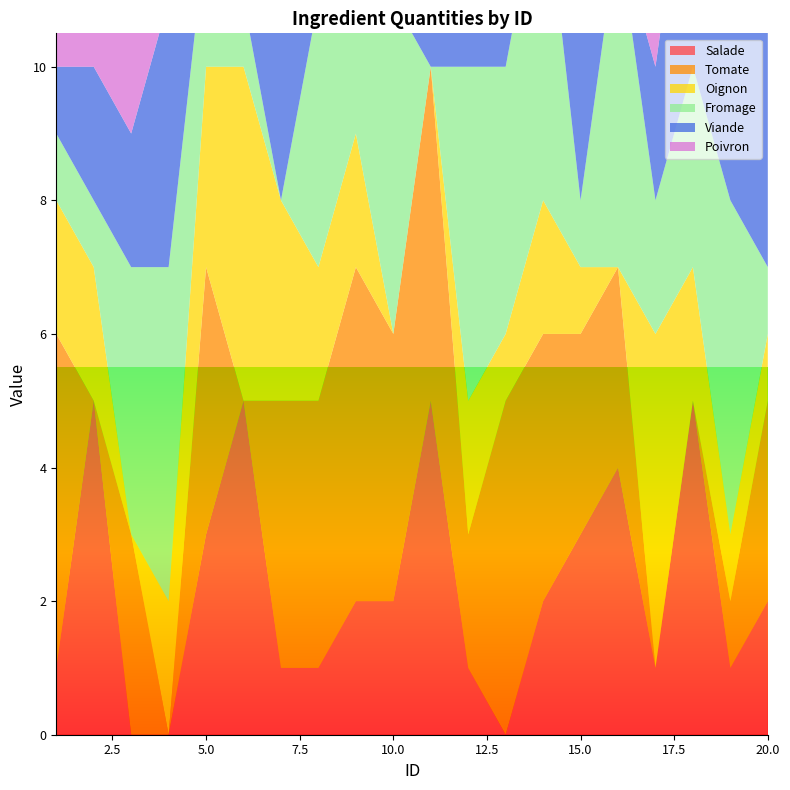

Reading left to right, extract all data points from this chart.

Salade: 1=1	2=5	3=0	4=0	5=3	6=5	7=1	8=1	9=2	10=2	11=5	12=1	13=0	14=2	15=3	16=4	17=1	18=5	19=1	20=2
Tomate: 1=5	2=0	3=3	4=0	5=4	6=0	7=4	8=4	9=5	10=4	11=5	12=2	13=5	14=4	15=3	16=3	17=0	18=0	19=1	20=3
Oignon: 1=2	2=2	3=0	4=2	5=3	6=5	7=3	8=2	9=2	10=0	11=0	12=2	13=1	14=2	15=1	16=0	17=5	18=2	19=1	20=1
Fromage: 1=1	2=1	3=4	4=5	5=2	6=1	7=0	8=4	9=5	10=5	11=0	12=5	13=4	14=5	15=1	16=5	17=2	18=3	19=5	20=1
Viande: 1=1	2=2	3=2	4=4	5=2	6=0	7=5	8=3	9=0	10=2	11=1	12=2	13=2	14=1	15=3	16=0	17=2	18=4	19=4	20=4
Poivron: 1=4	2=4	3=5	4=3	5=0	6=3	7=1	8=0	9=0	10=1	11=3	12=2	13=2	14=0	15=3	16=2	17=4	18=0	19=2	20=3